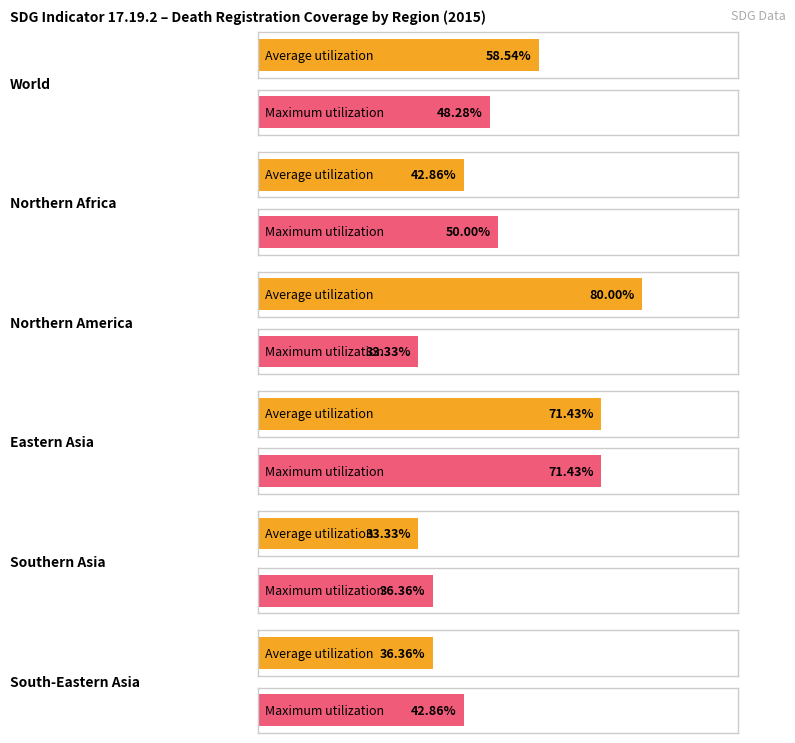

Reading right to left, list all the values displayed in this chart.

Average utilization: 36.4	33.3	71.4	80.0	42.9	58.5
Maximum utilization: 42.9	36.4	71.4	33.3	50.0	48.3